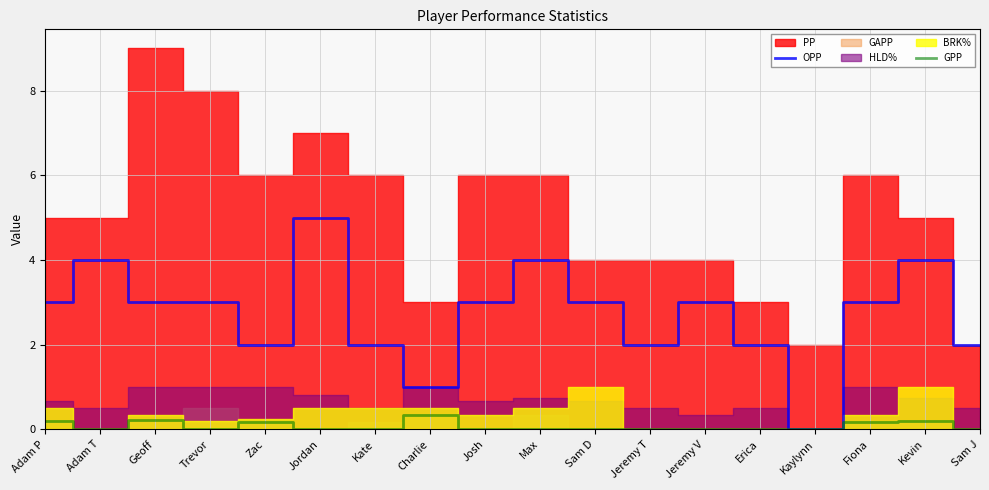

How many values in the GPP series exceed 0?

6